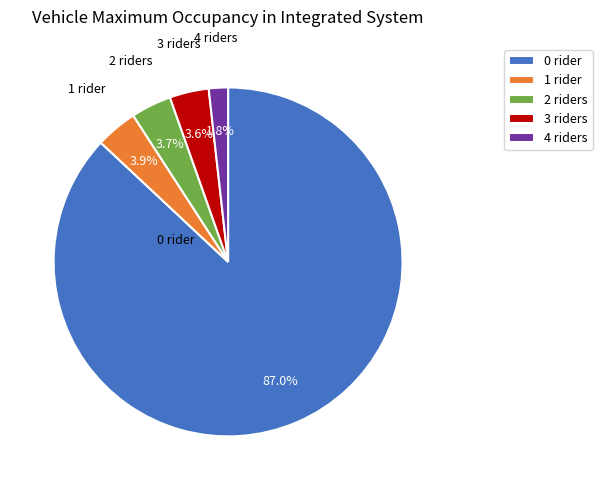

How many segments does this pie chart have?

5